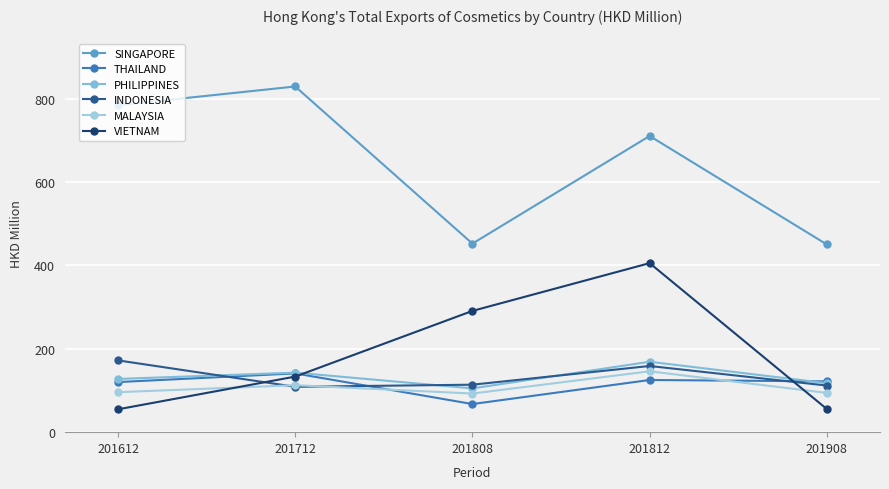

What is the minimum value shown in the chart?

54.8